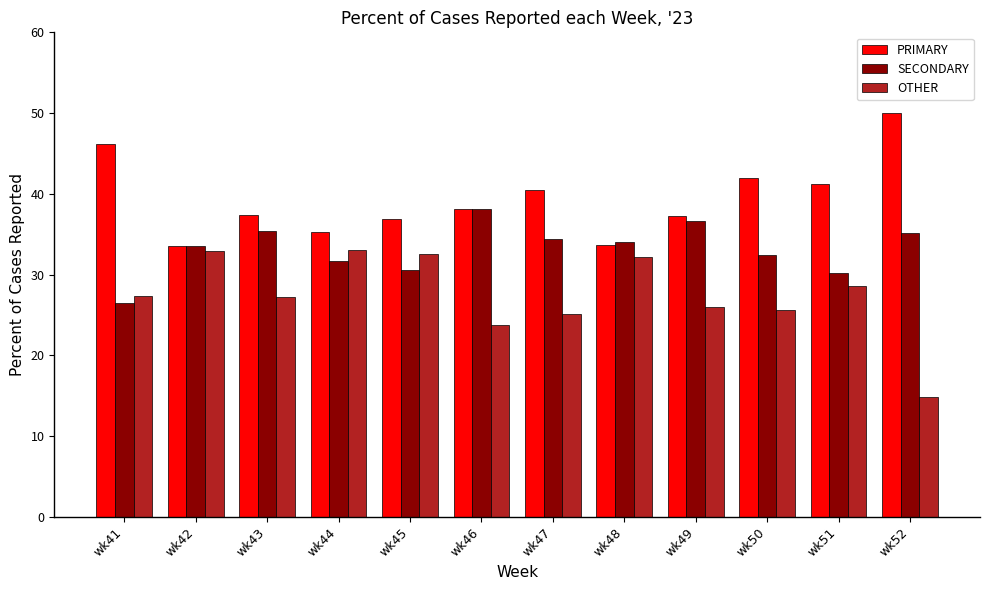

Which series has the largest total across all categories?

PRIMARY